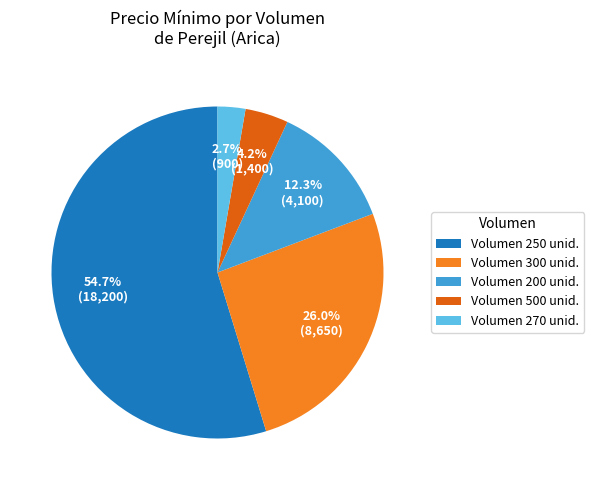

Which category has the biggest portion of the pie?

Volumen 250 unid.